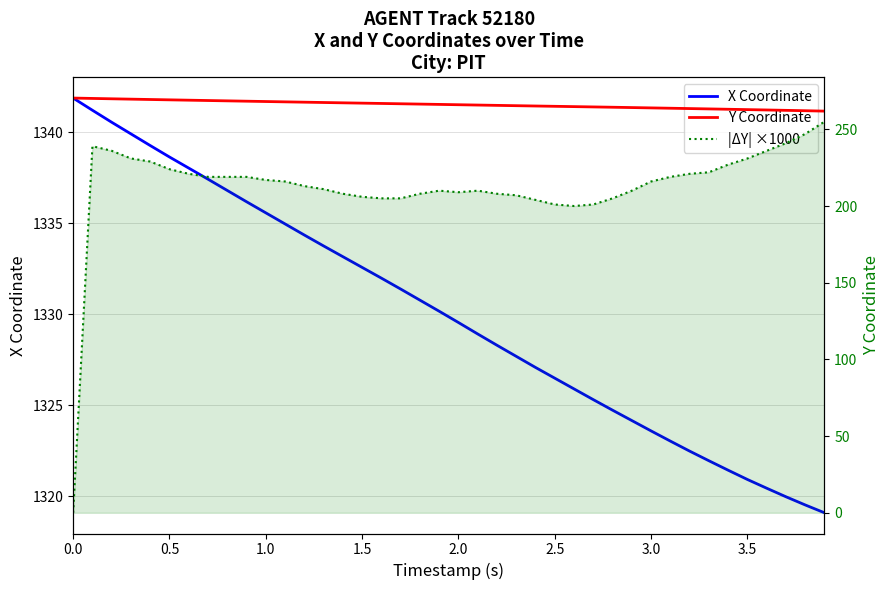

Is the value of X Coordinate at 0.5 greater than the value of |ΔY| ×1000 at 10?

Yes